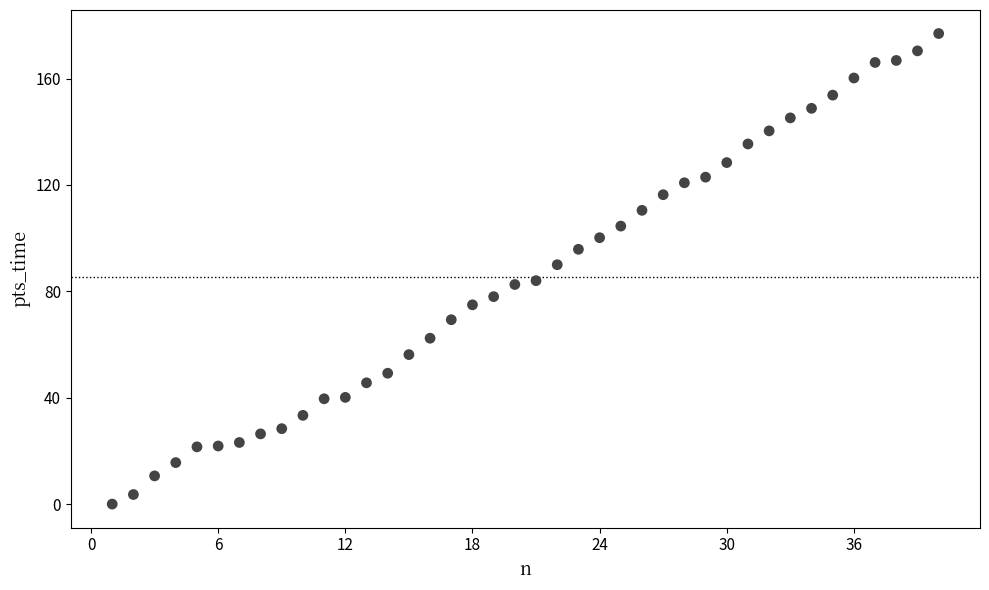

What Y value in the scatter plot is closest to 88?

90.0